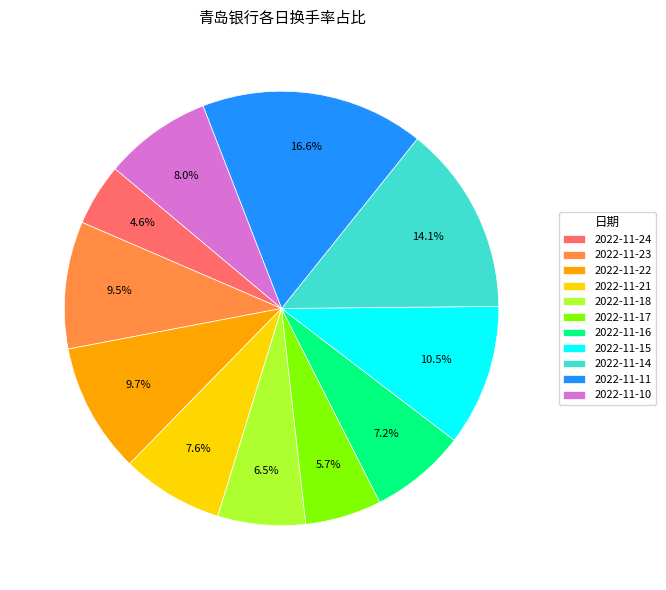

Between 2022-11-17 and 2022-11-11, which is larger?

2022-11-11